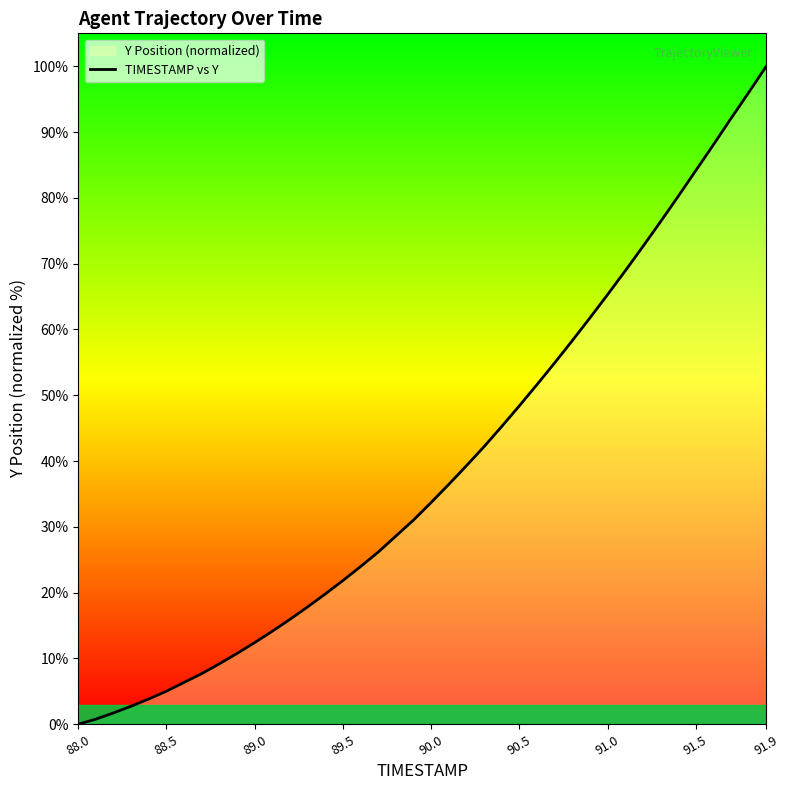

Count the number of categories in the chart.

40